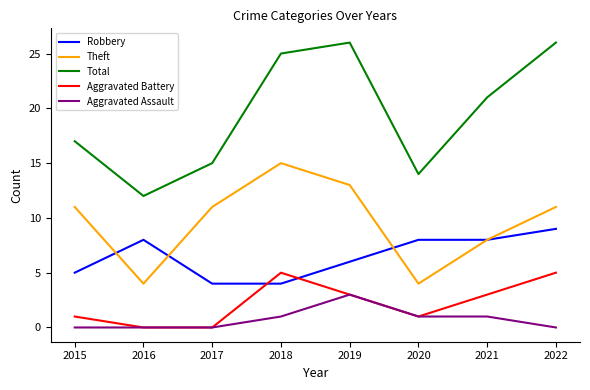

Reading left to right, list all the values displayed in this chart.

Robbery: 2015=5	2016=8	2017=4	2018=4	2019=6	2020=8	2021=8	2022=9
Theft: 2015=11	2016=4	2017=11	2018=15	2019=13	2020=4	2021=8	2022=11
Total: 2015=17	2016=12	2017=15	2018=25	2019=26	2020=14	2021=21	2022=26
Aggravated Battery: 2015=1	2016=0	2017=0	2018=5	2019=3	2020=1	2021=3	2022=5
Aggravated Assault: 2015=0	2016=0	2017=0	2018=1	2019=3	2020=1	2021=1	2022=0